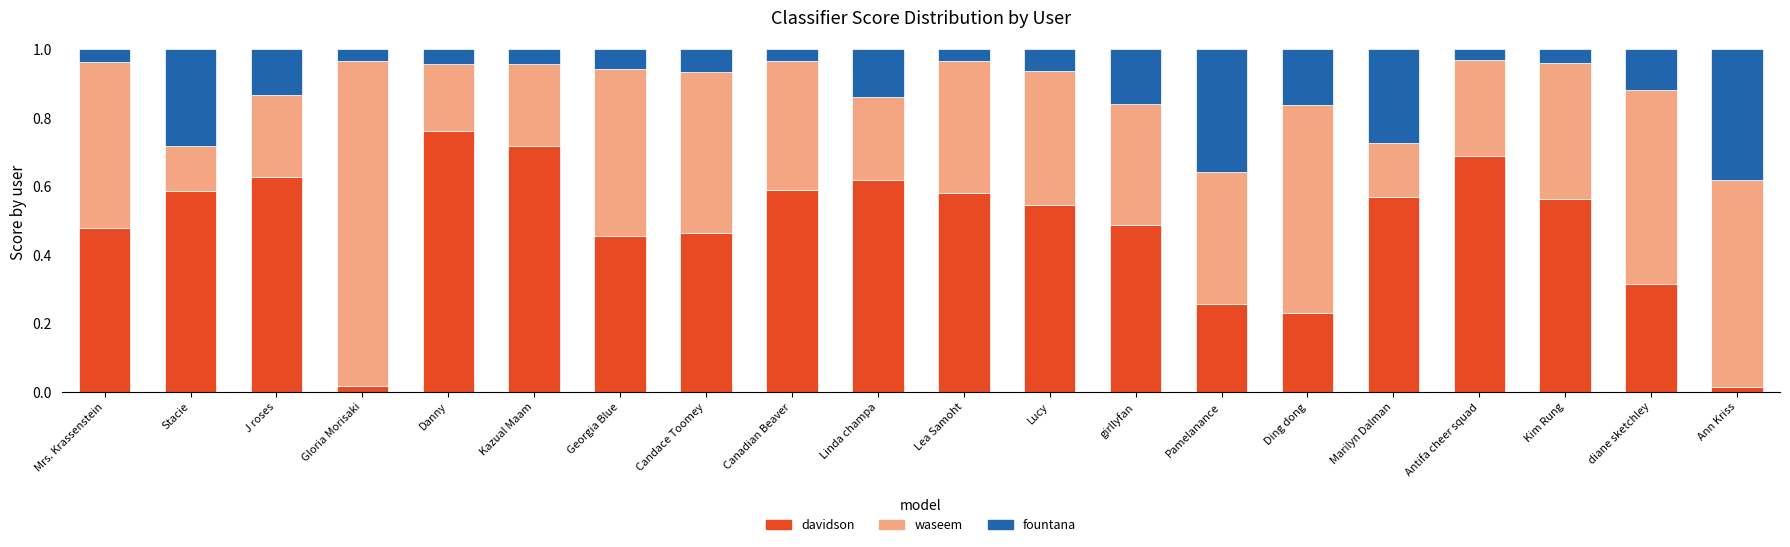

How many bars are there in total?

20